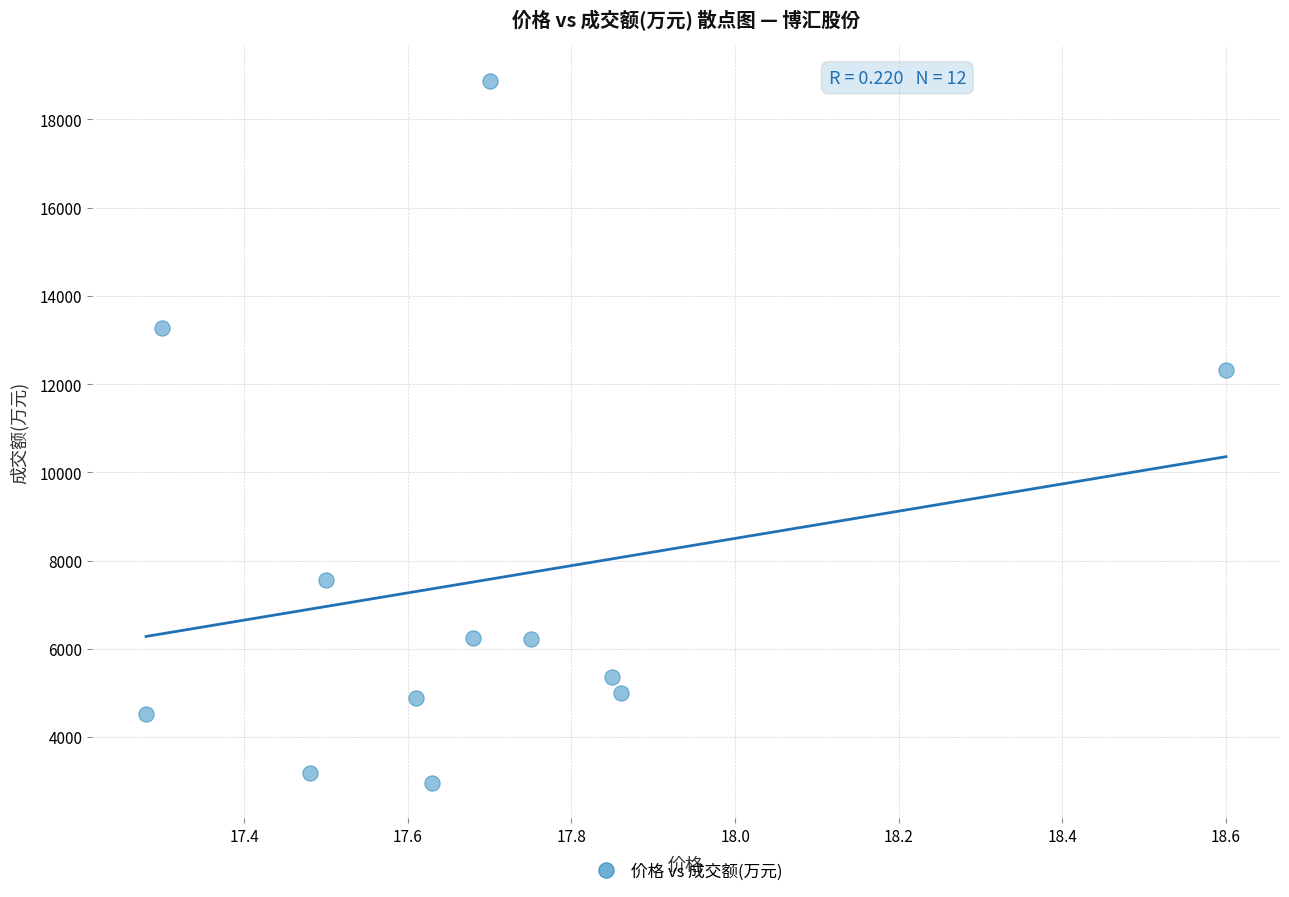

What is the range of Y values (max minus min)?

15922